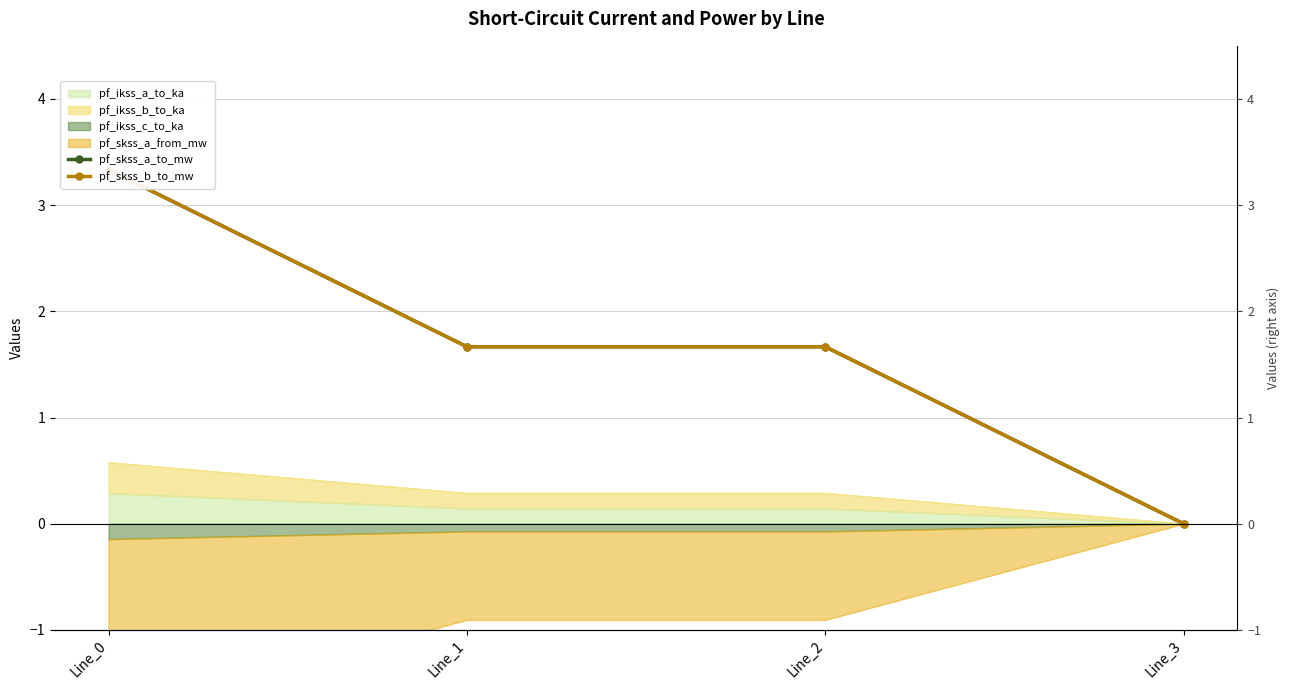

True or false: pf_skss_b_to_mw has more than 1 points higher than both neighbors.

False